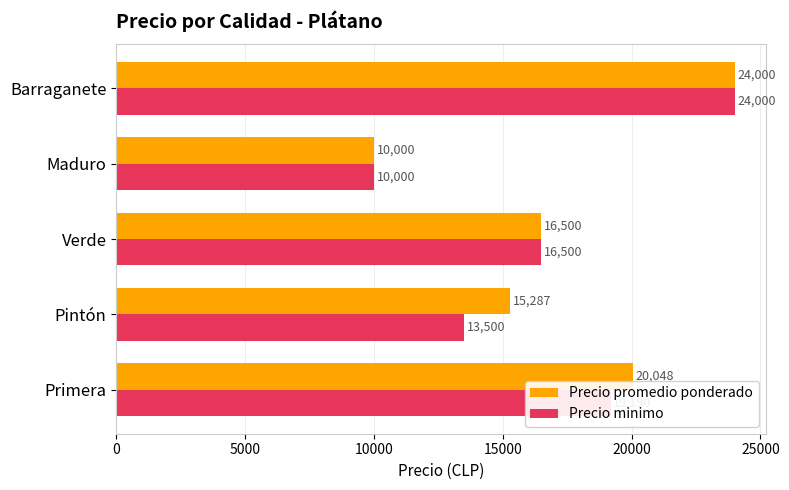

What is the difference between the Precio minimo values at Pintón and Maduro?

3500